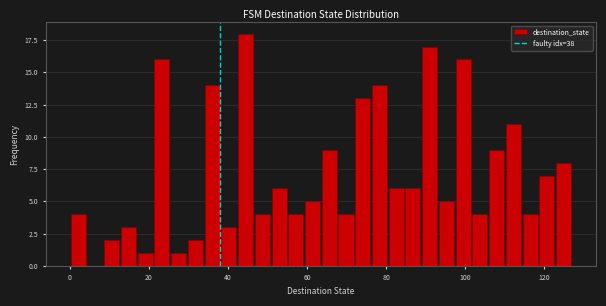

Around what value on the x-axis is the tallest bar? Give the approximate position of its centre, as read against the axis.

44